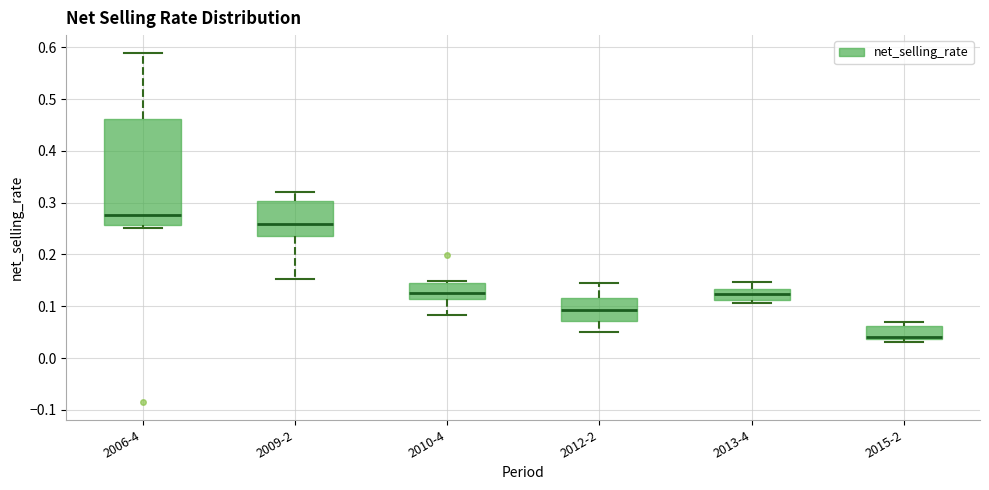

Reading left to right, transcribe this box plot: for each box, give where its median line is, the range the box spans, and where its two whiskers end, as read against the y-axis. The values are not printed on the chart, so give them approximately, as read against the axis.

2006-4: median 0.28, box 0.26 to 0.46, whiskers 0.25 to 0.59
2009-2: median 0.26, box 0.24 to 0.30, whiskers 0.15 to 0.32
2010-4: median 0.13, box 0.11 to 0.14, whiskers 0.08 to 0.15
2012-2: median 0.09, box 0.07 to 0.12, whiskers 0.05 to 0.14
2013-4: median 0.12, box 0.11 to 0.13, whiskers 0.11 (just below the box's lower edge) to 0.15
2015-2: median 0.04 (just above the box's lower edge), box 0.04 to 0.06, whiskers 0.03 to 0.07